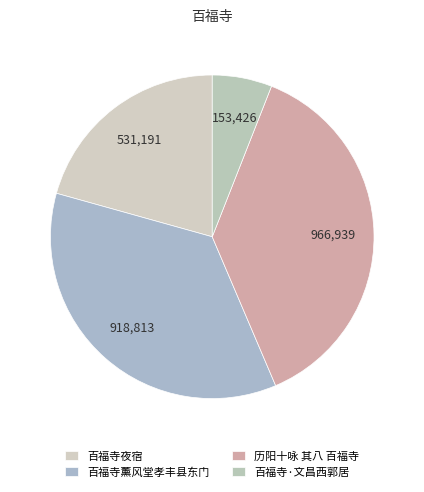

Does 百福寺·文昌西郭居 account for over 50% of the chart?

No